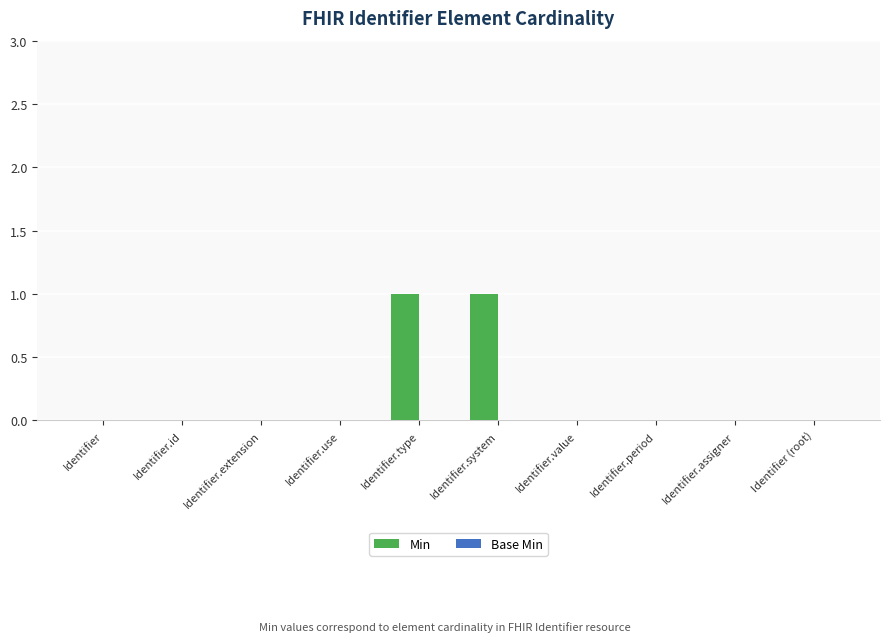

Reading left to right, extract all data points from this chart.

Identifier=0	Identifier.id=0	Identifier.extension=0	Identifier.use=0	Identifier.type=1	Identifier.system=1	Identifier.value=0	Identifier.period=0	Identifier.assigner=0	Identifier (root)=0